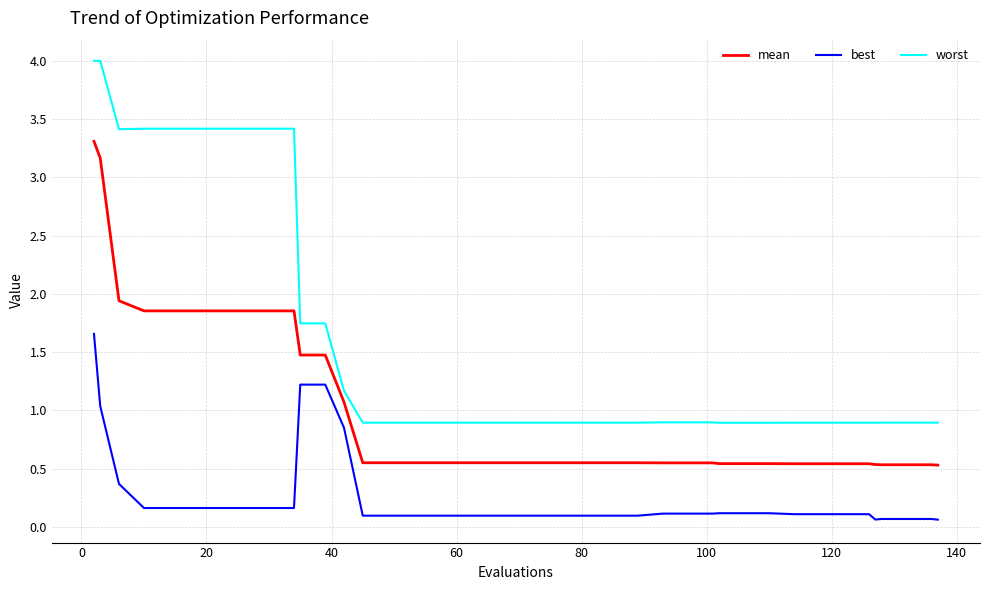

List the series in order of their peak value, highest first.

worst, mean, best